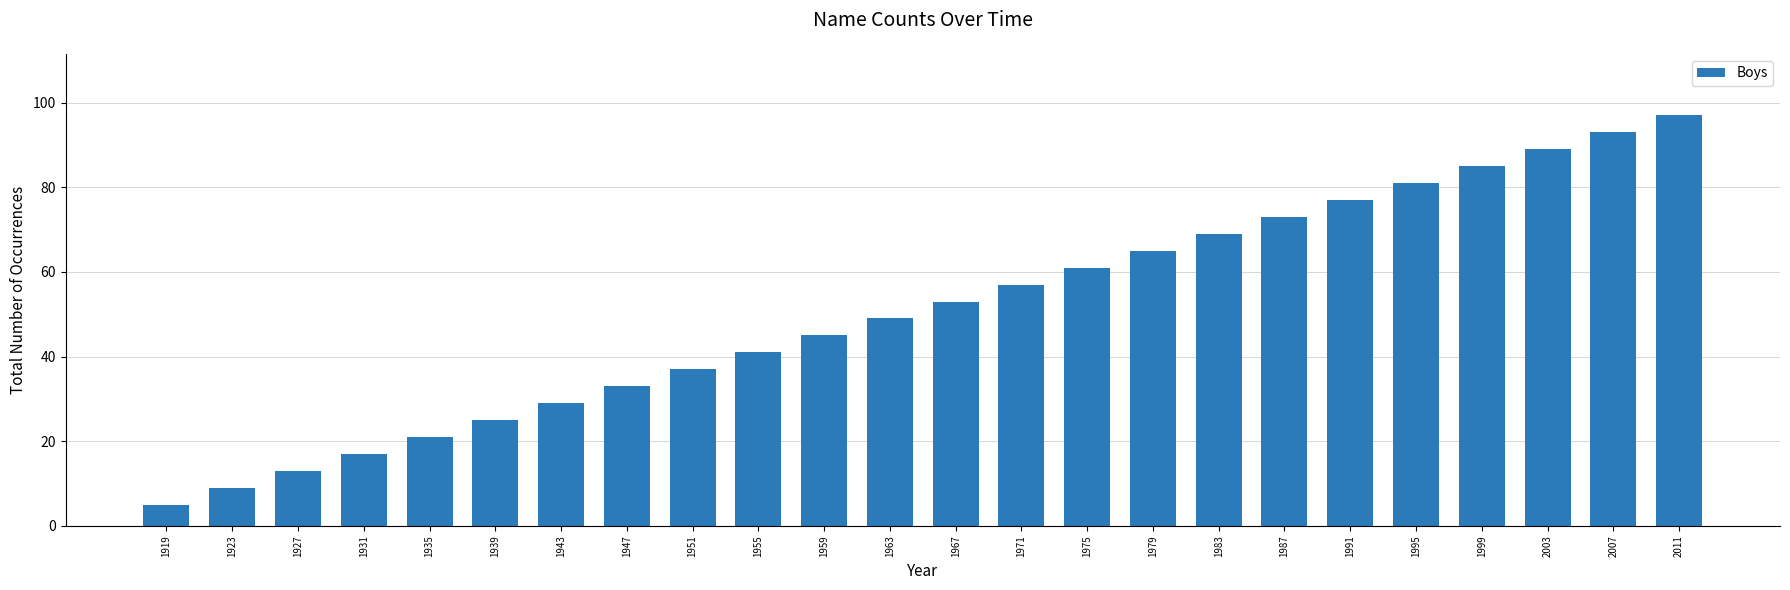

What is the change in value from 1983 to 1991?

+8